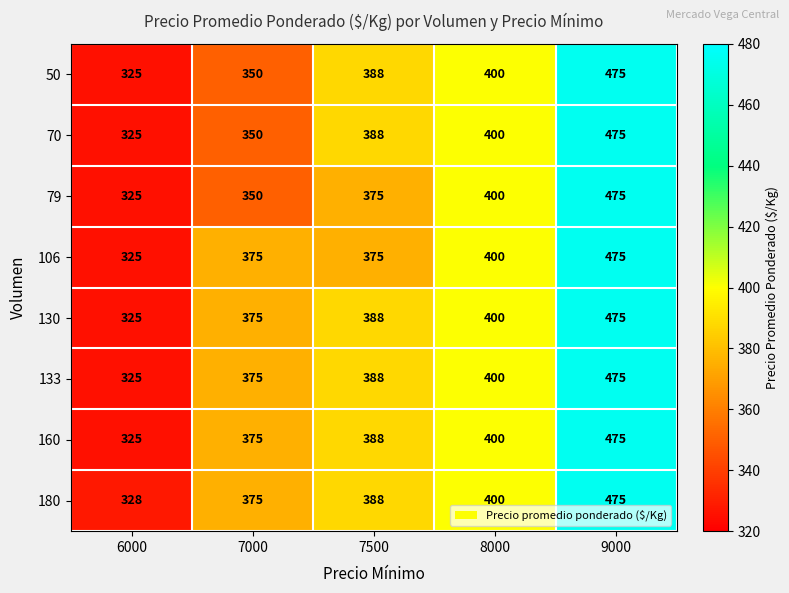

What is the difference between the highest and lowest values at 6000?

3